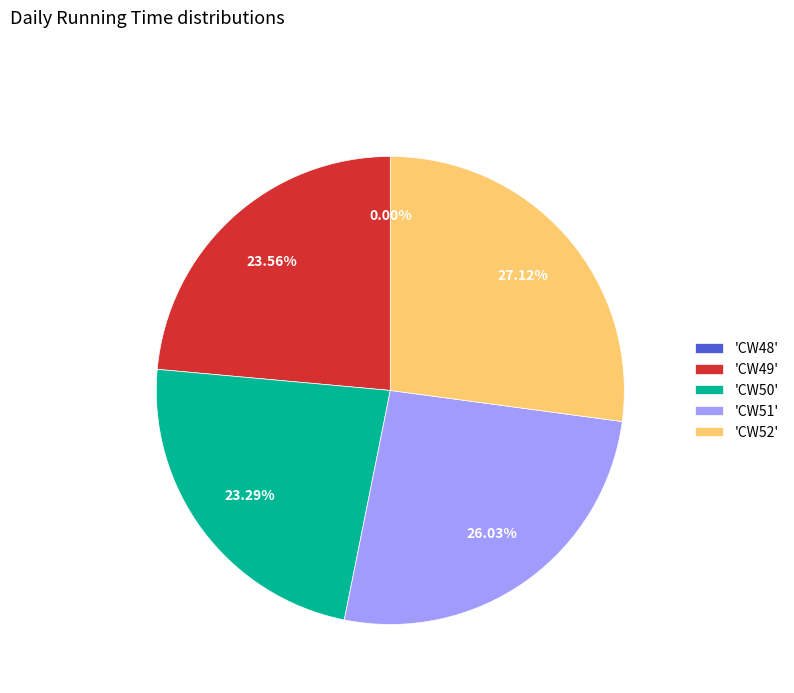

Is CW50_13 the majority of the pie?

No